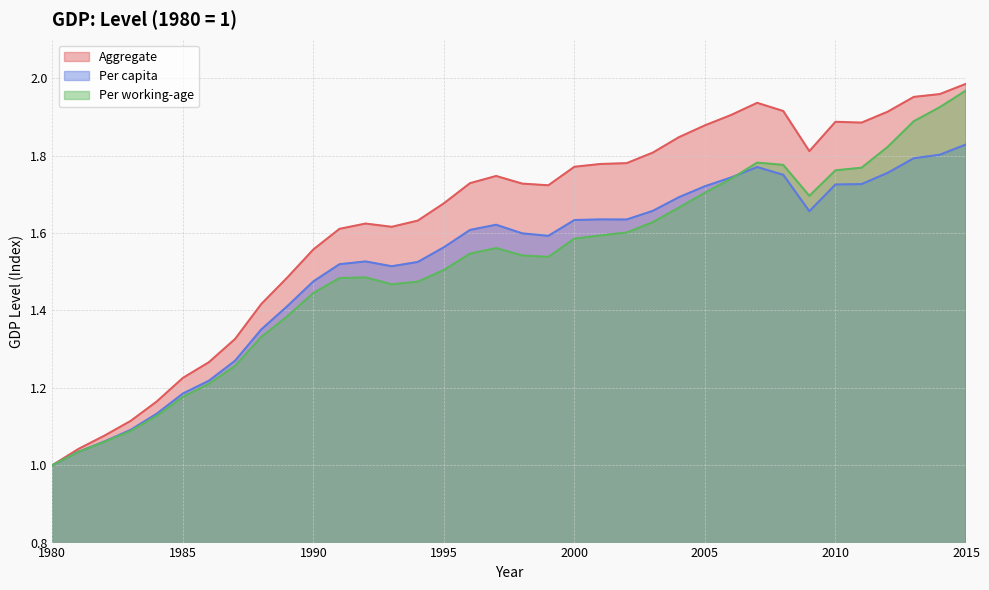

What are all the series names shown in the legend?

Aggregate, Per capita, Per working-age